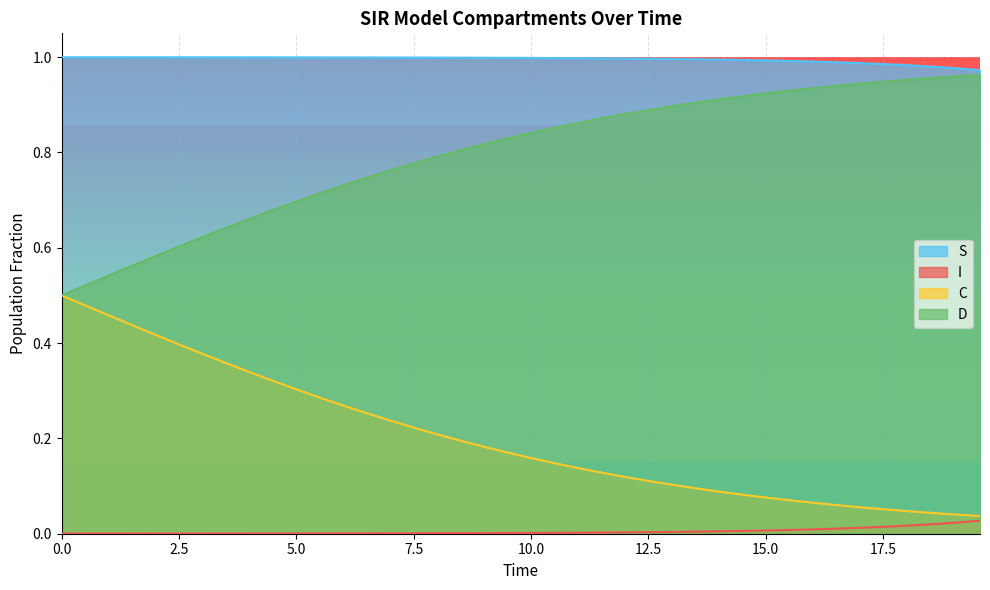

True or false: D and C intersect in this chart.

False